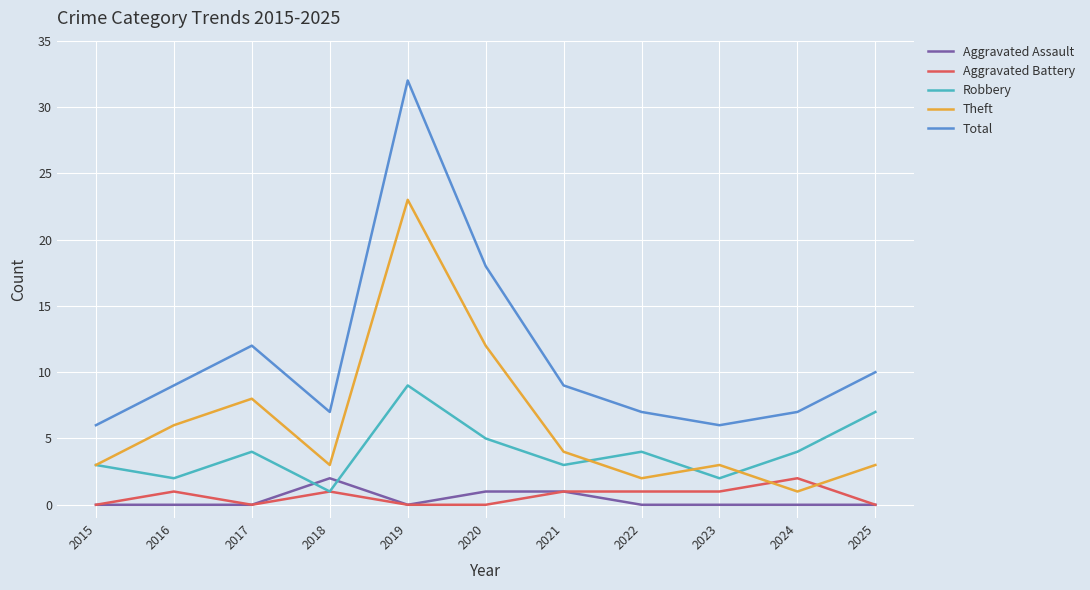

At which category is the sum across all series the highest?

2019